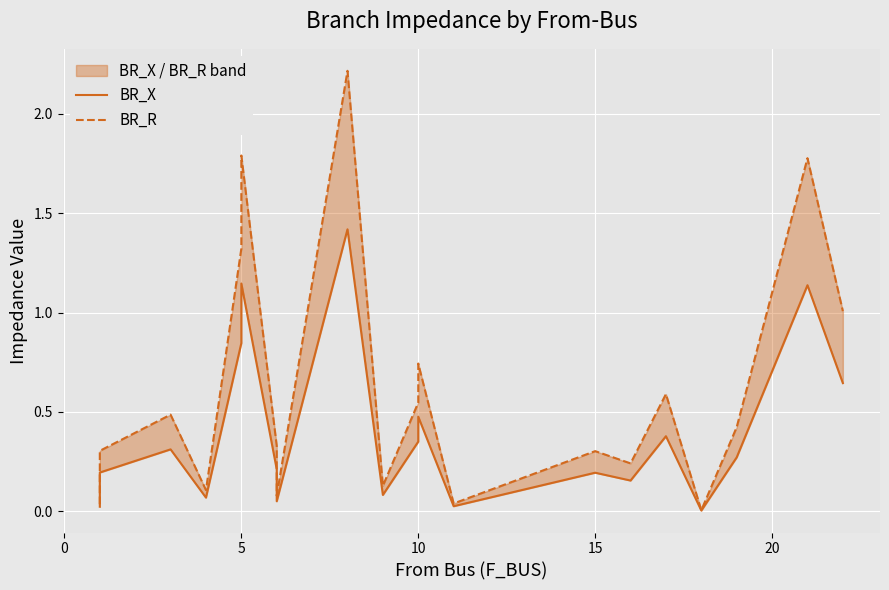

Is this an area chart (filled region under the line)?

No